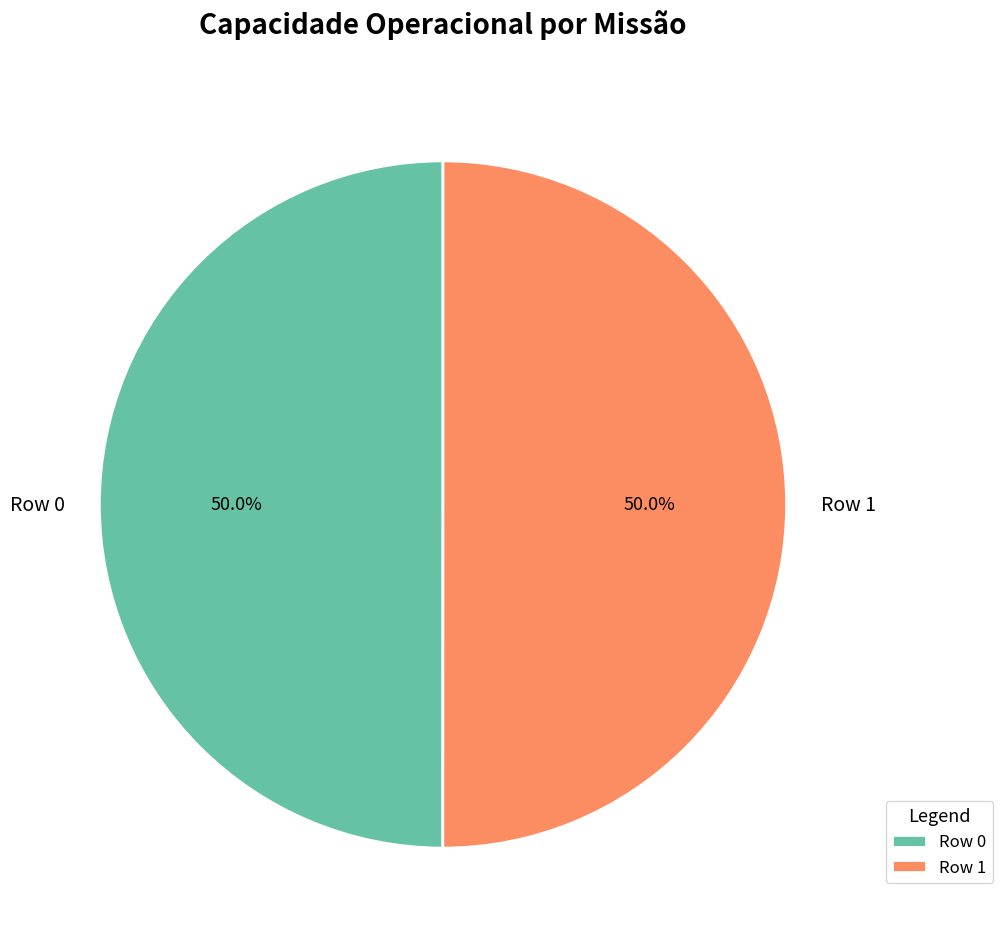

To the nearest percent, what is the average slice percentage?

50%